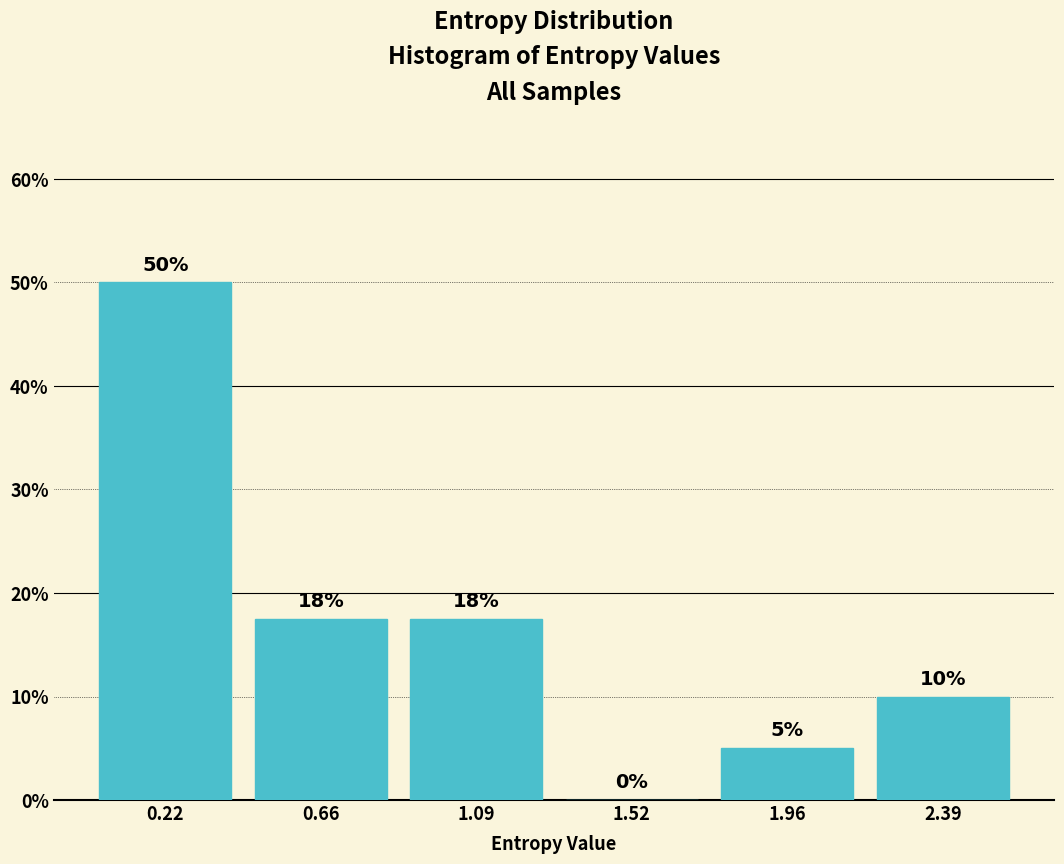

Which range on the x-axis has the tallest bar?

0.00 to 0.45